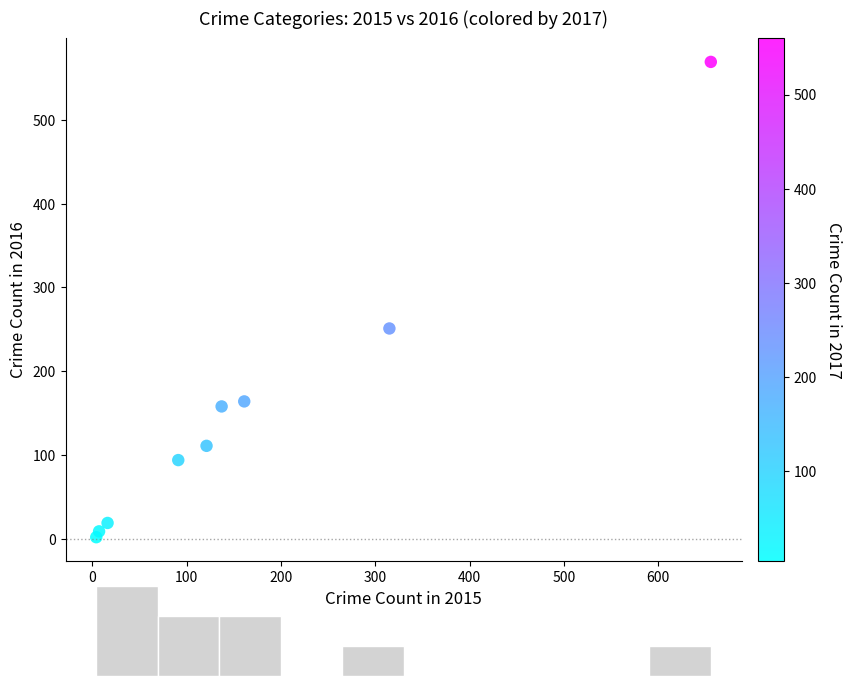

What is the range of Y values (max minus min)?

567